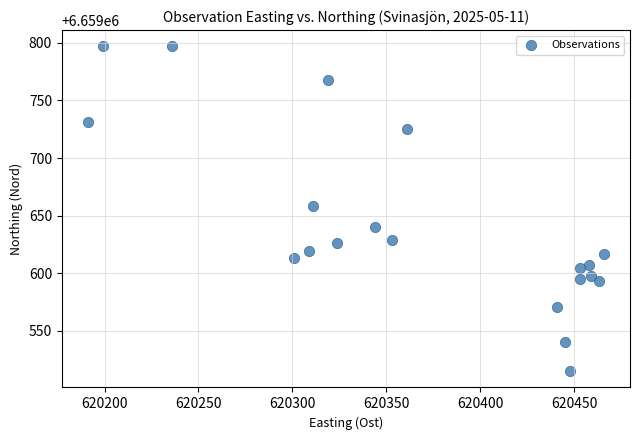

What is the range of Y values (max minus min)?

282